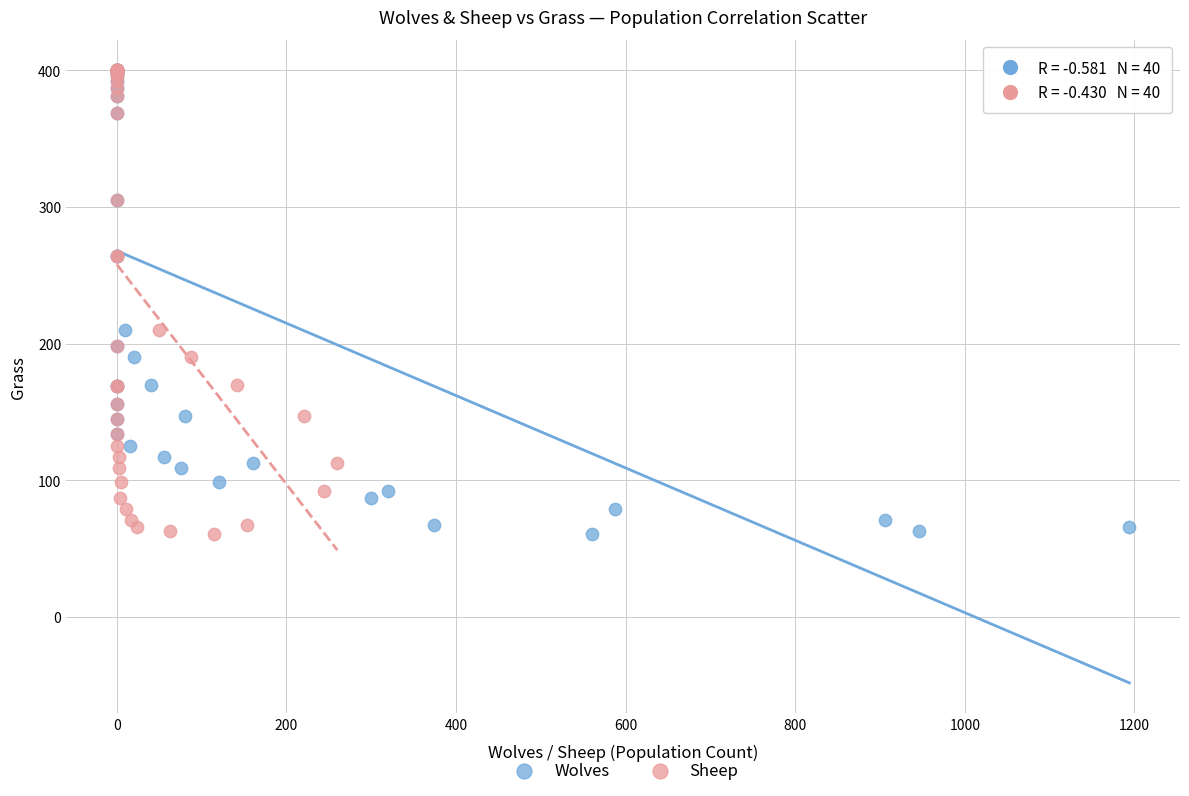

What are all the series names shown in the legend?

Wolves, Sheep